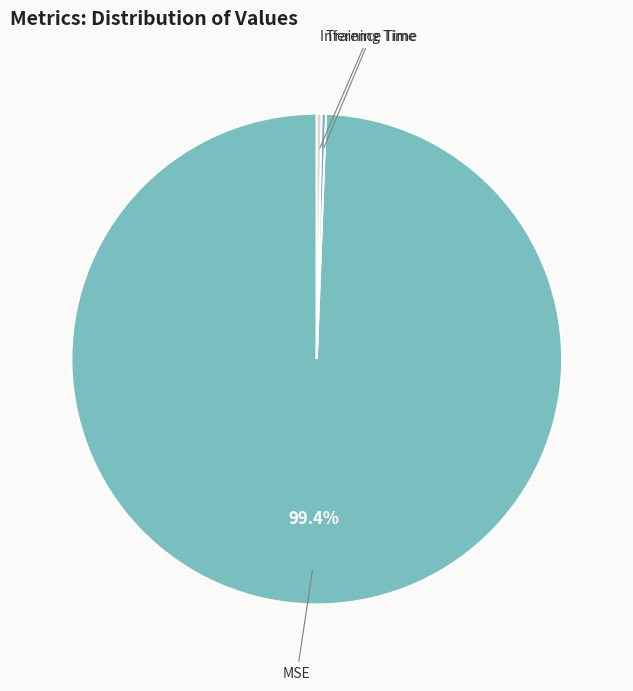

Rank the categories by value from lowest to highest.

Training Time, Inference Time, MSE